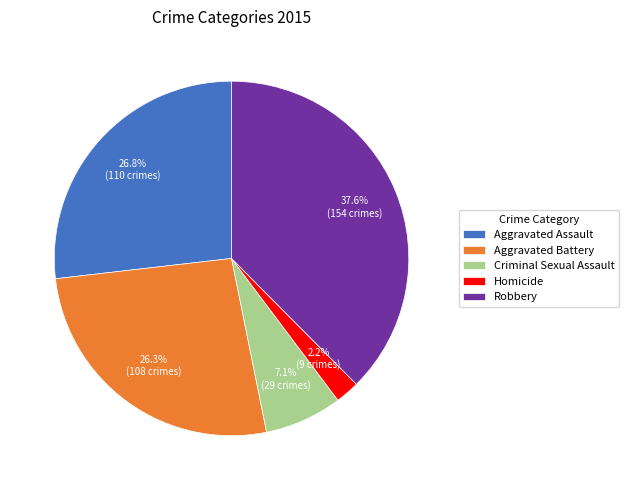

Which category has the biggest portion of the pie?

Robbery